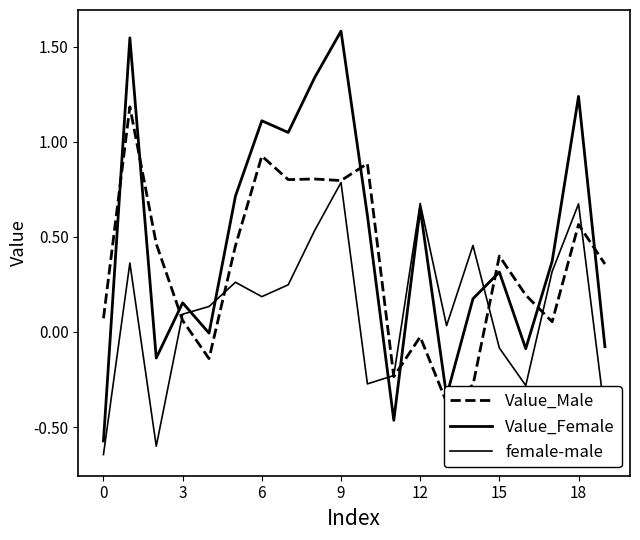

What are all the series names shown in the legend?

Value_Male, Value_Female, female-male